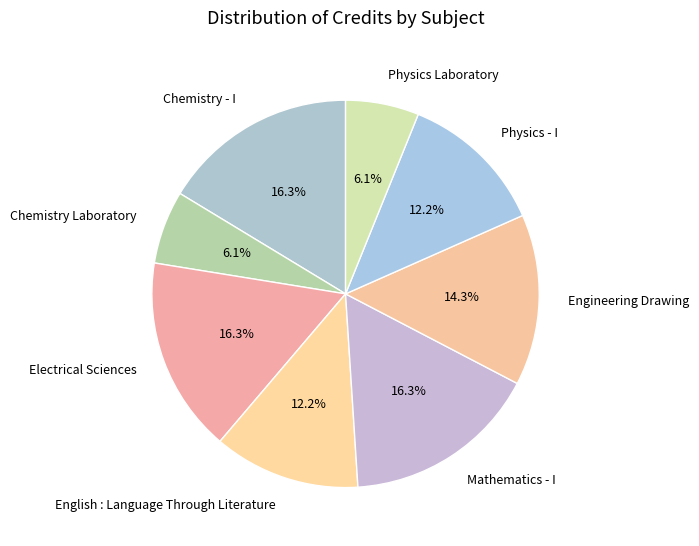

Approximately how many times larger is the value at Chemistry Laboratory compared to Electrical Sciences?

0.4